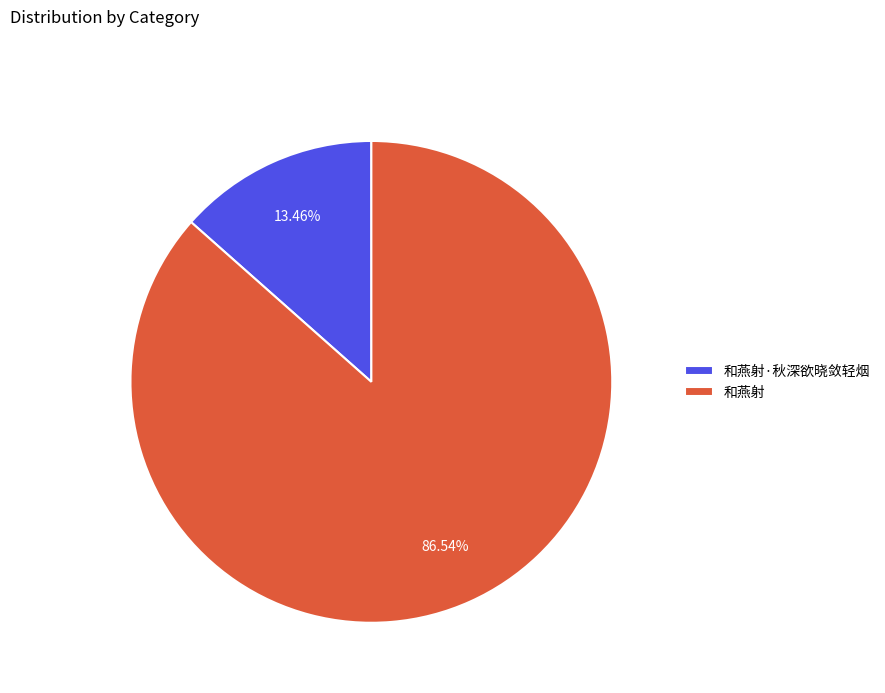

How many slices are in this pie chart?

2